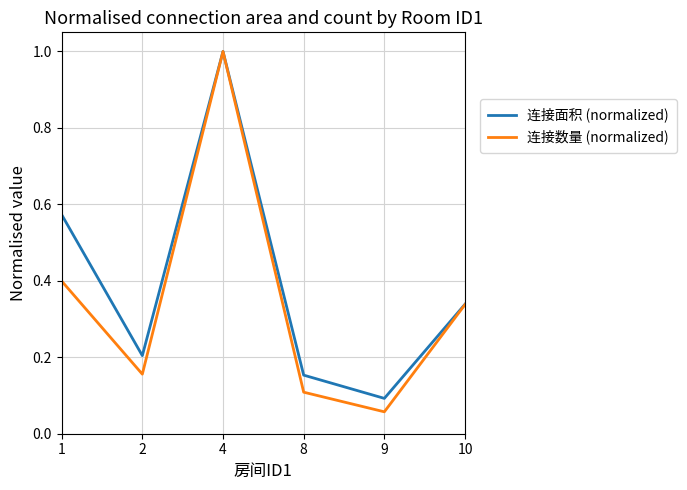

Does the chart have visible grid lines?

Yes